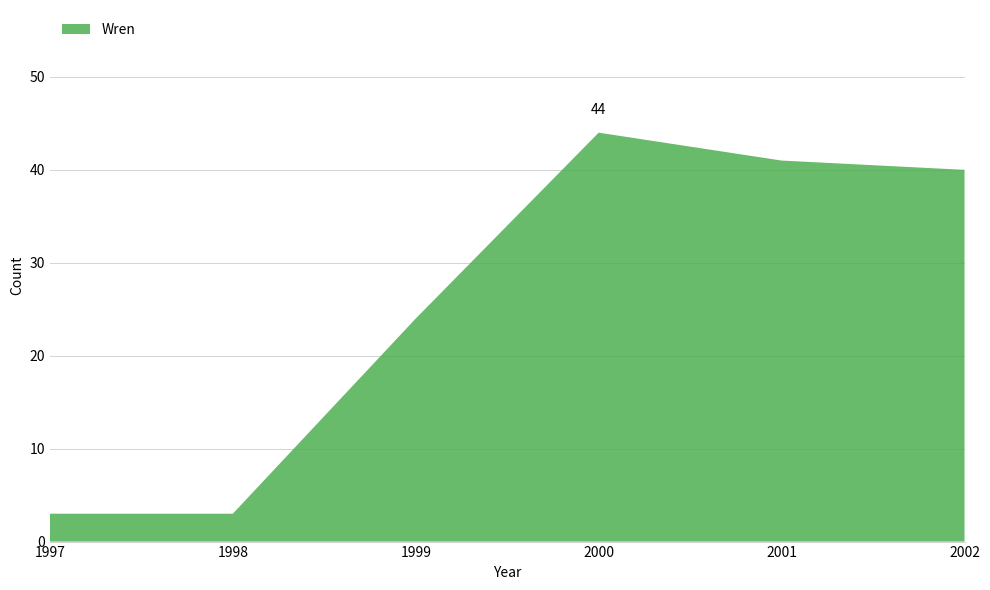

Reading left to right, what are all the values shown in this chart?

3	3	24	44	41	40